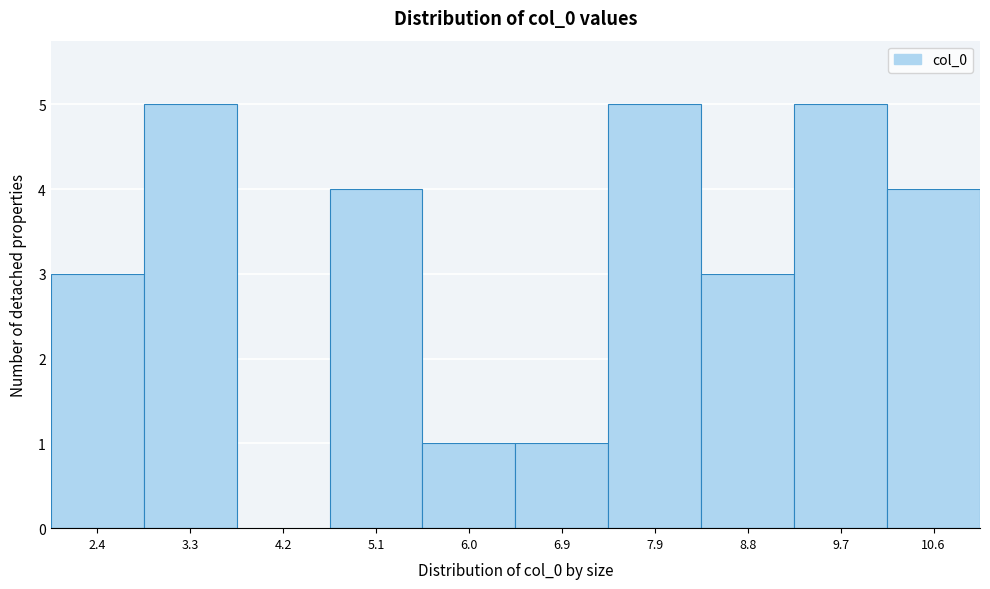

How tall is the bar that spans 7.4 to 8.3 on the x-axis? Neither the bar edges nor the heights are printed on the chart, so give them approximately, as read against the axes.

5